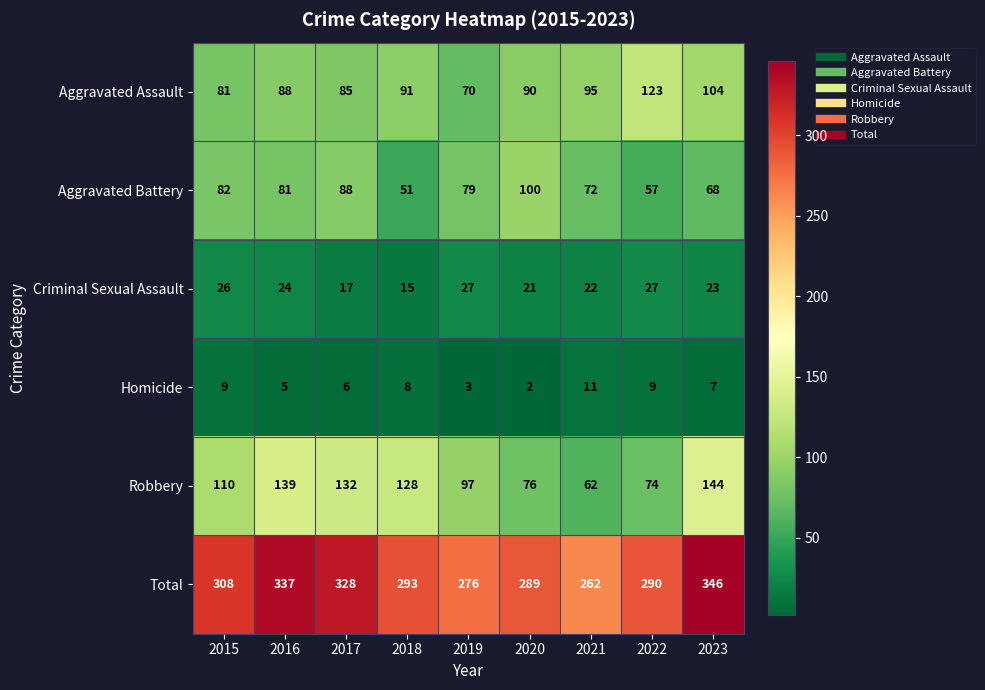

What is the difference between the maximum and minimum values in the Aggravated Battery series?

49